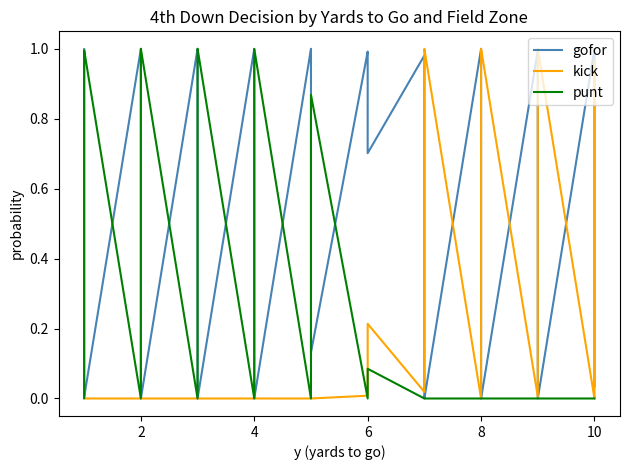

How many values in punt are above zero?

16